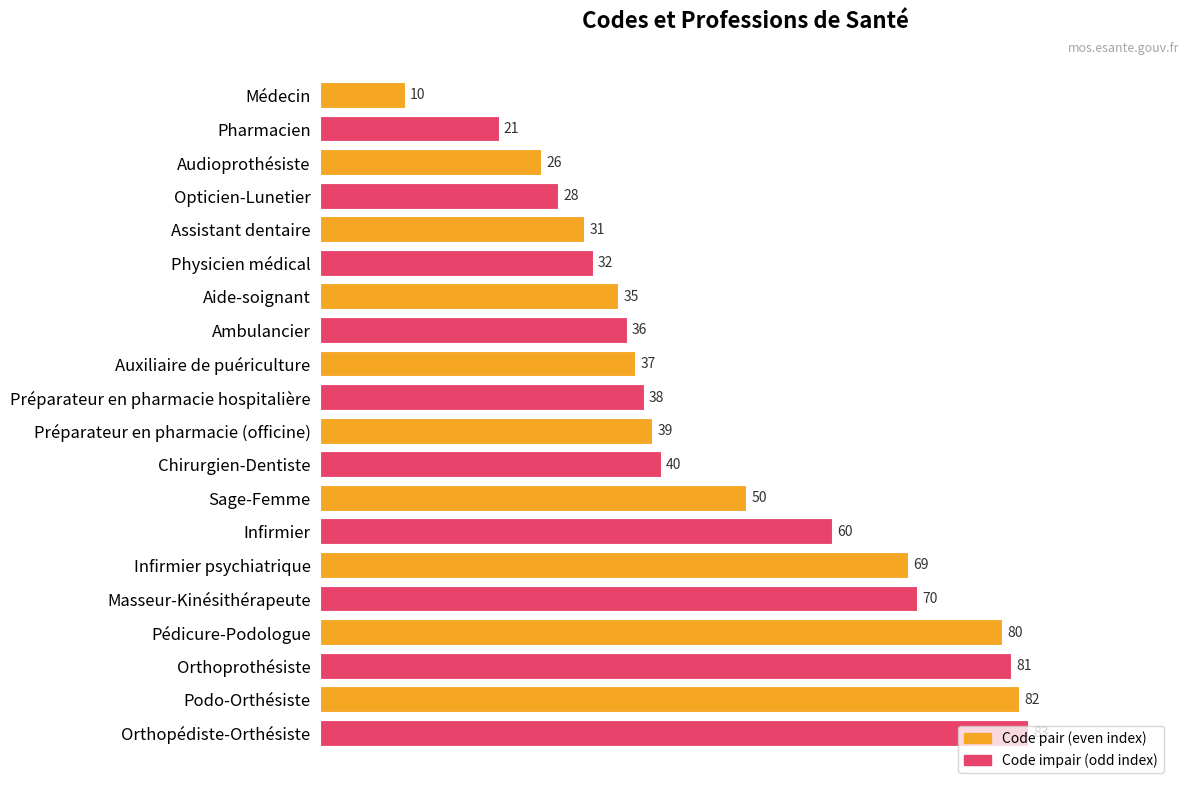

Where is the data nearest to the value 46?

Sage-Femme